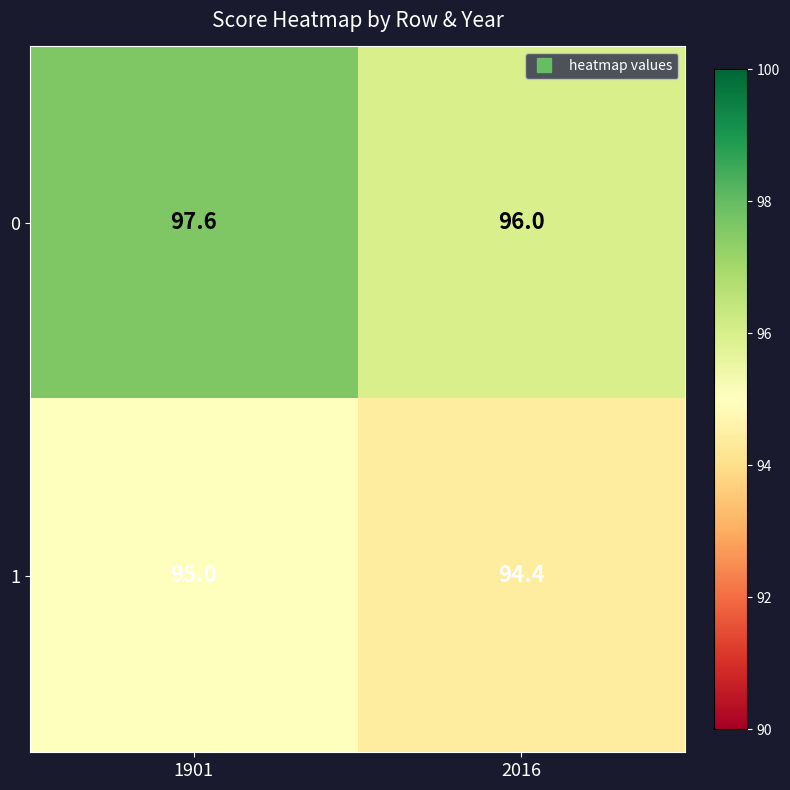

Reading left to right, extract all data points from this chart.

0: 1901=97.6	2016=96.0
1: 1901=95.0	2016=94.4